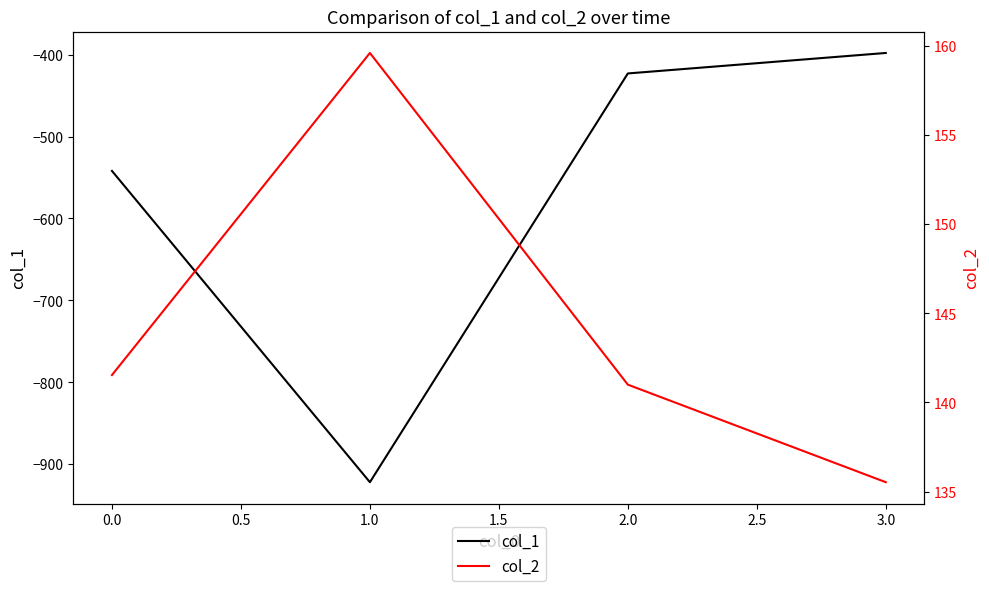

What is the difference between the col_1 values at 0.0 and 1.0?

380